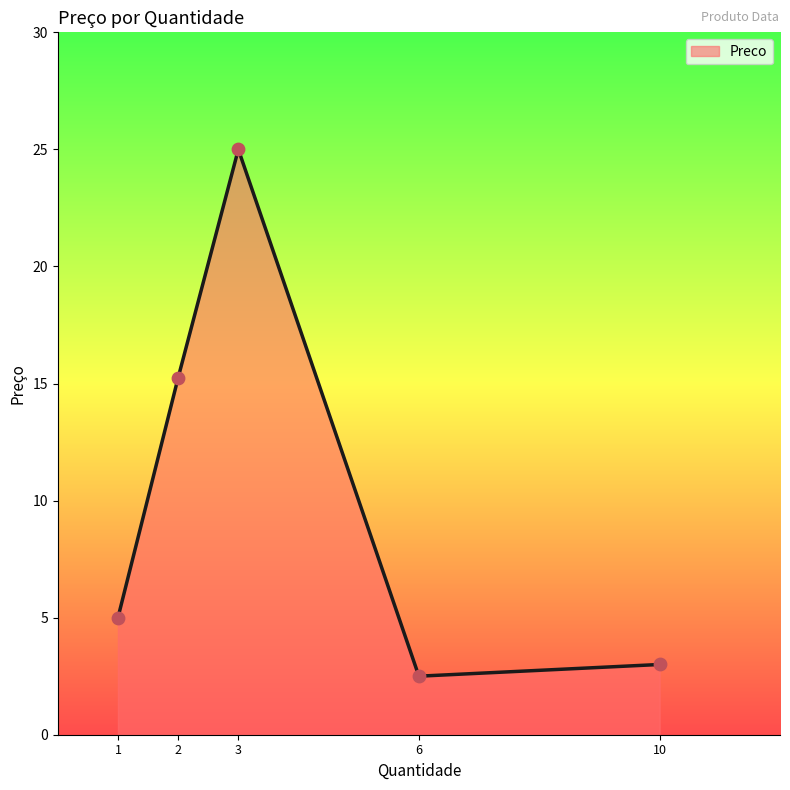

What is the change in value from 1 to 10?

-2.0